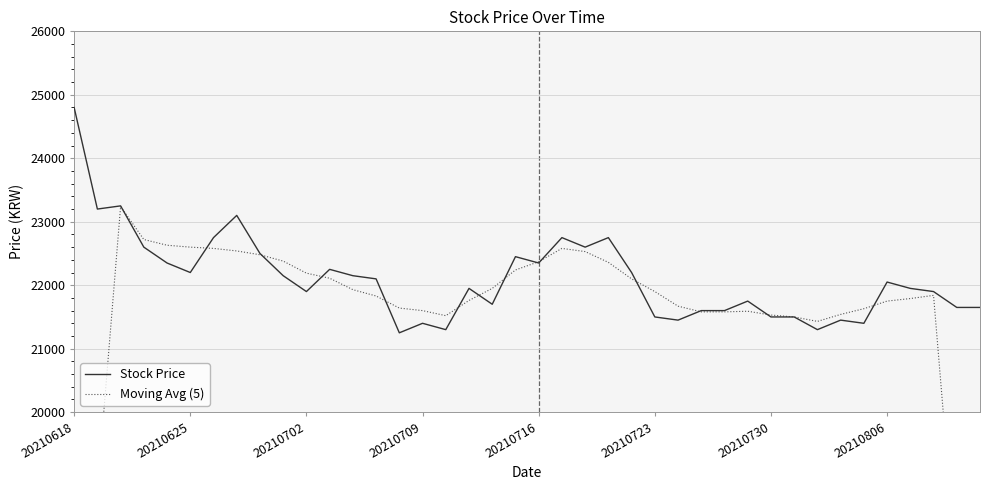

At which label does Stock Price first exceed 22050?

20210618